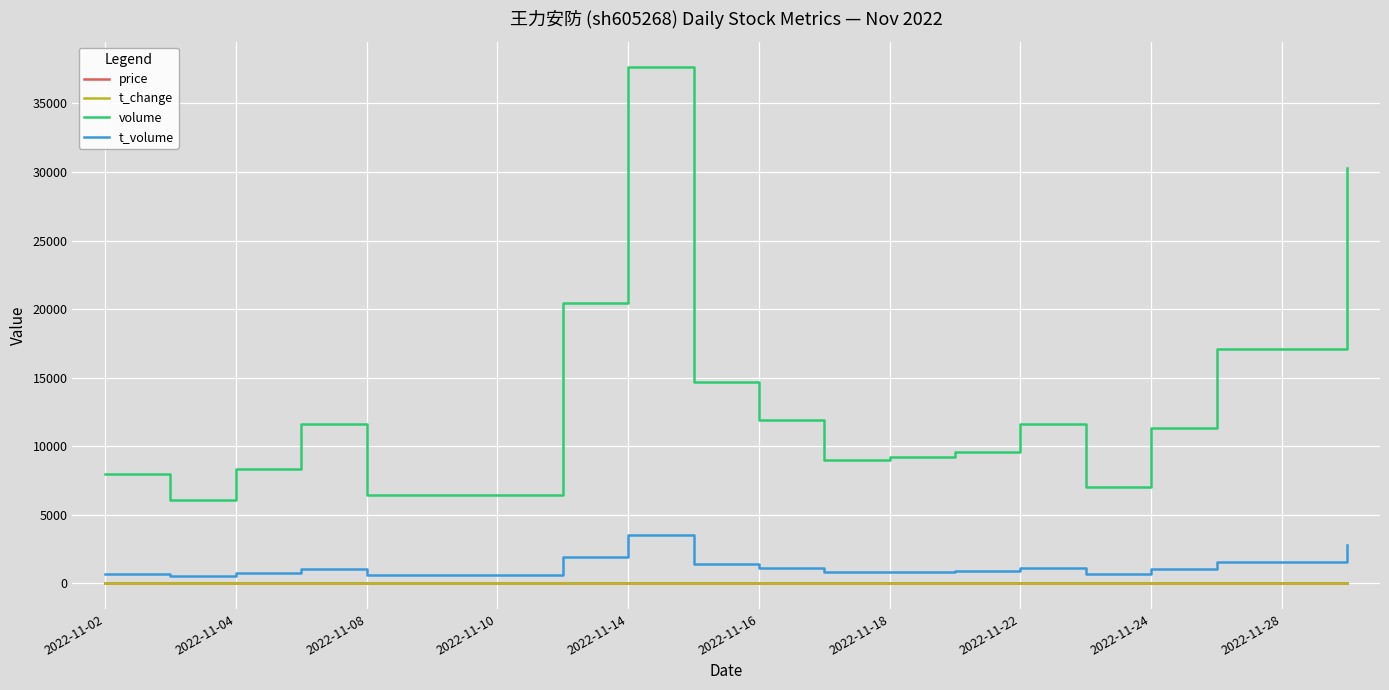

Which series has the largest total across all categories?

volume